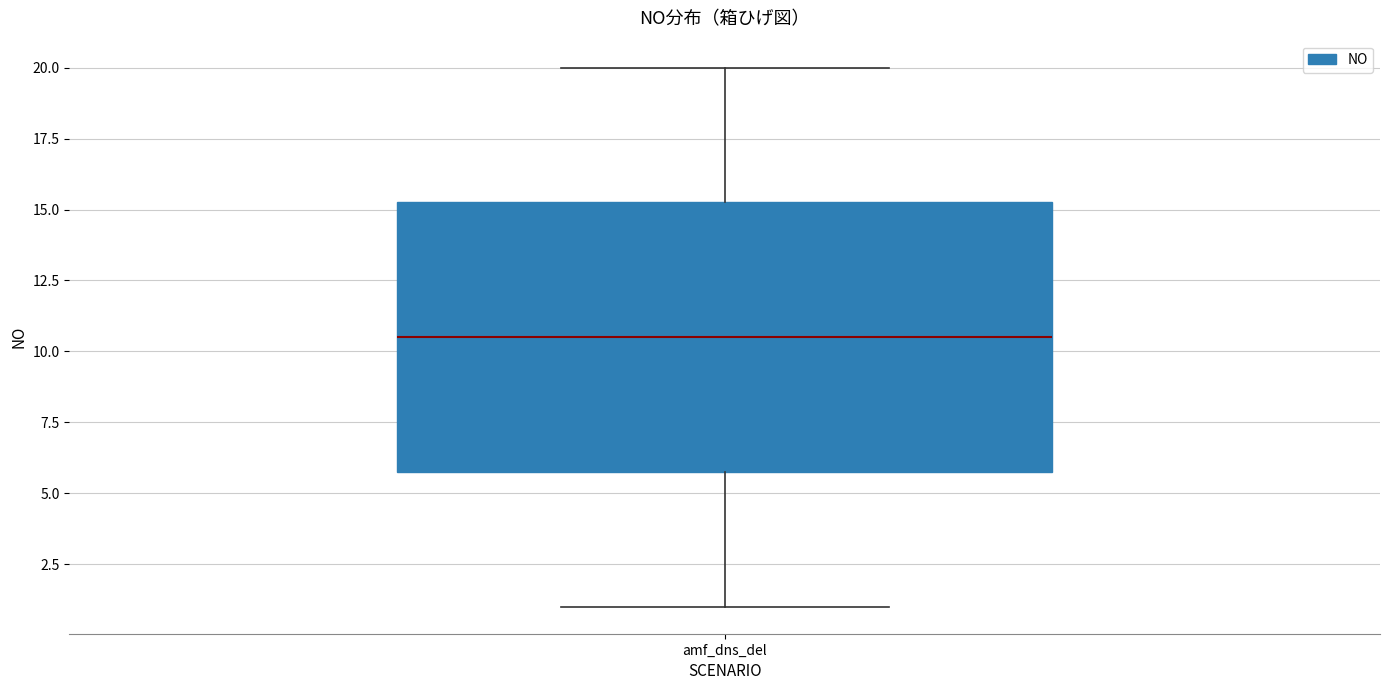

Transcribe this box plot: give where the median line is, the range the box spans, and where the two whiskers end, as read against the y-axis. The values are not printed on the chart, so give them approximately, as read against the axis.

median 10.5, box 6.0 to 15.5, whiskers 1.0 to 20.0